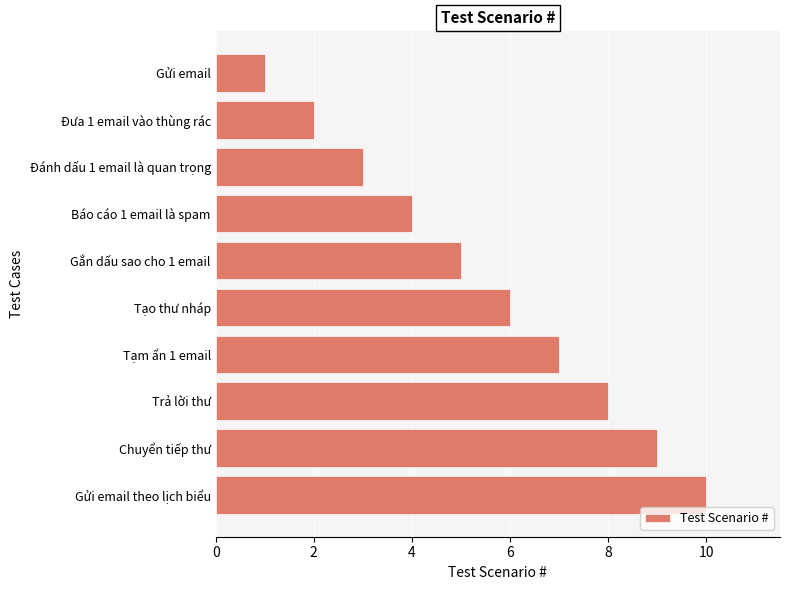

What is the difference between the second highest and second lowest values?

7